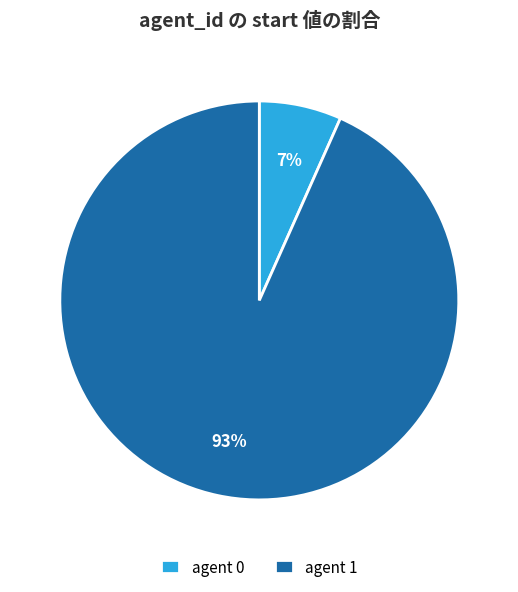

Count the number of slices in the pie.

2